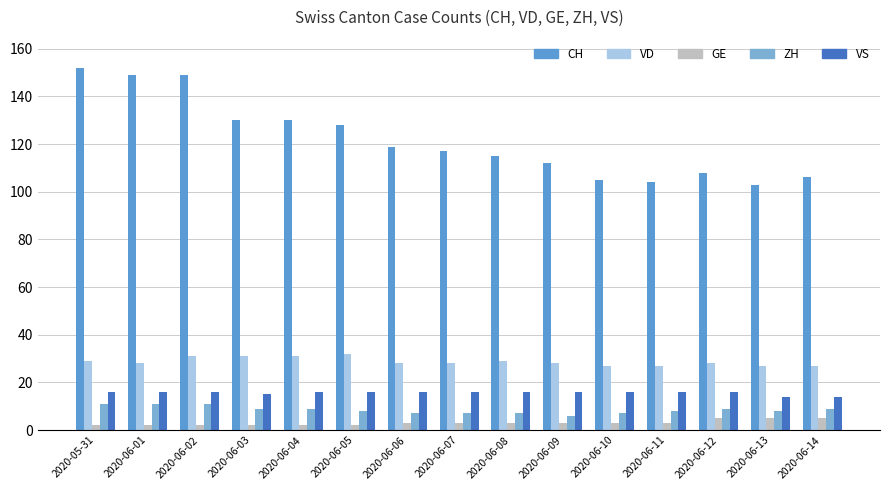

Read the ZH value at 2020-06-11.

8